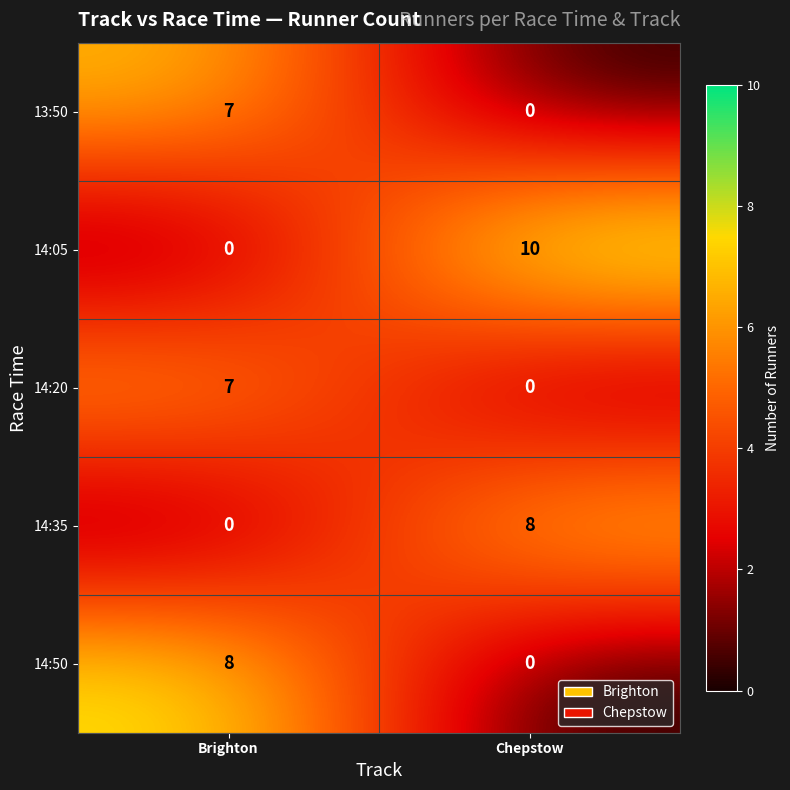

What is the difference between the maximum and minimum values in the 14:20 series?

7